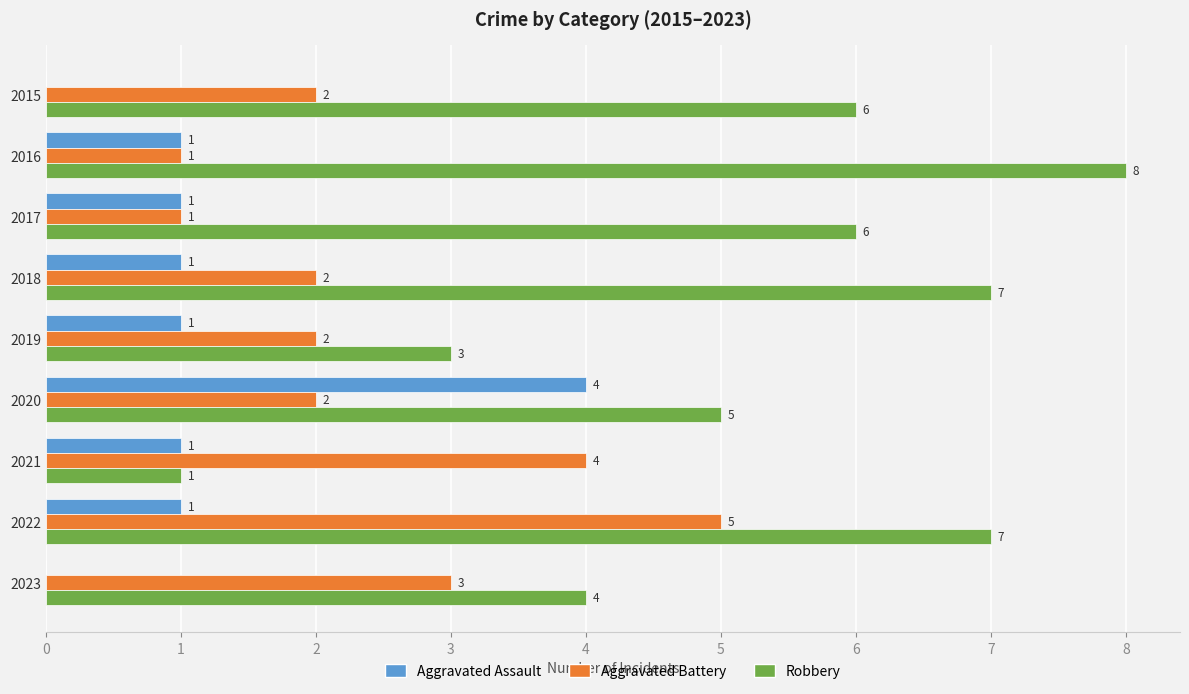

Where is Aggravated Battery nearest to the value 3?

2023